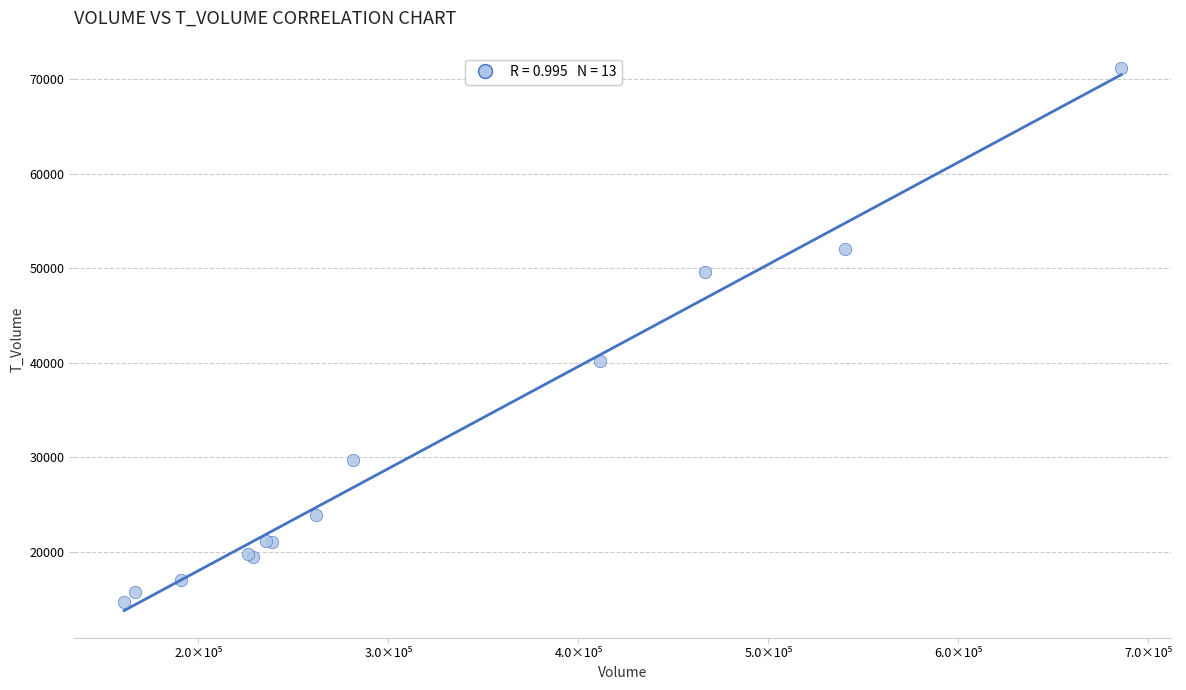

What Y value in the scatter plot is closest to 42919?

40131